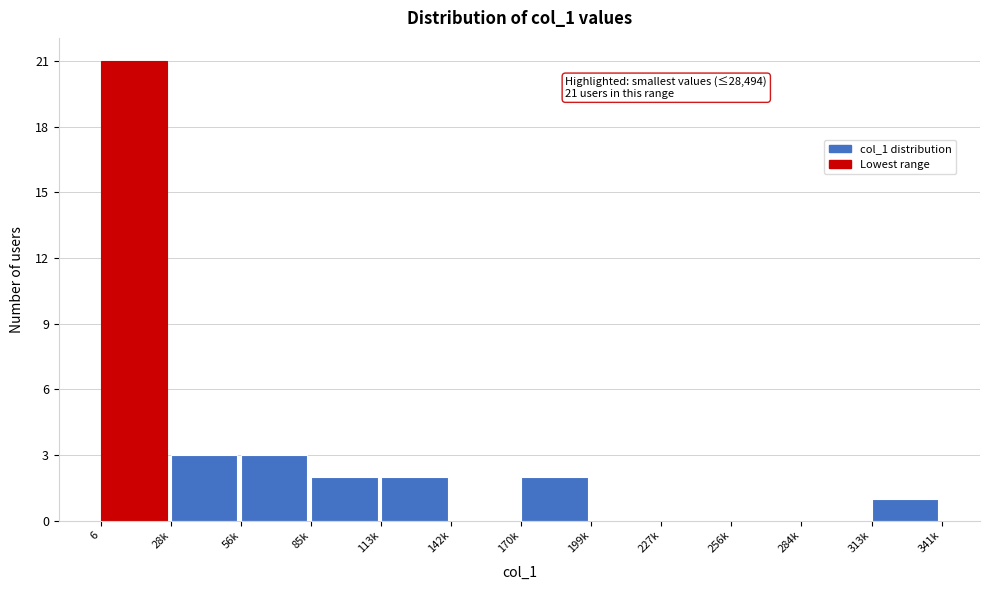

Reading right to left, transcribe all the data shown in this chart.

313k=1	284k=0	256k=0	227k=0	199k=0	170k=2	142k=0	113k=2	85k=2	56k=3	28k=3	6=21